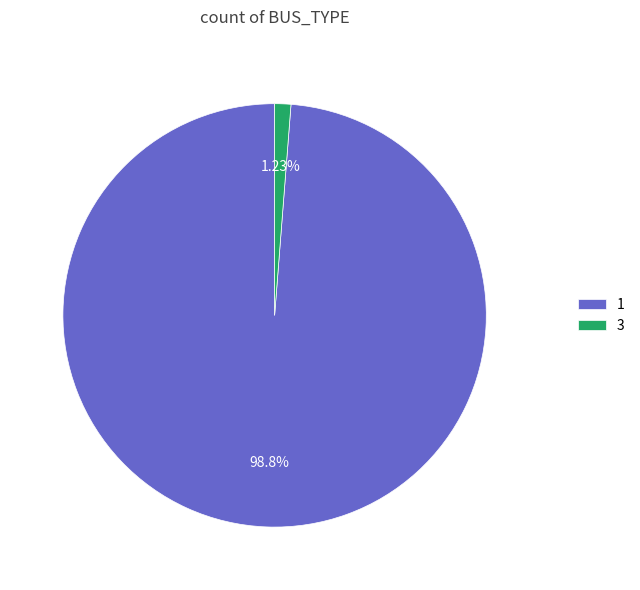

Rank the categories by value from highest to lowest.

1, 3